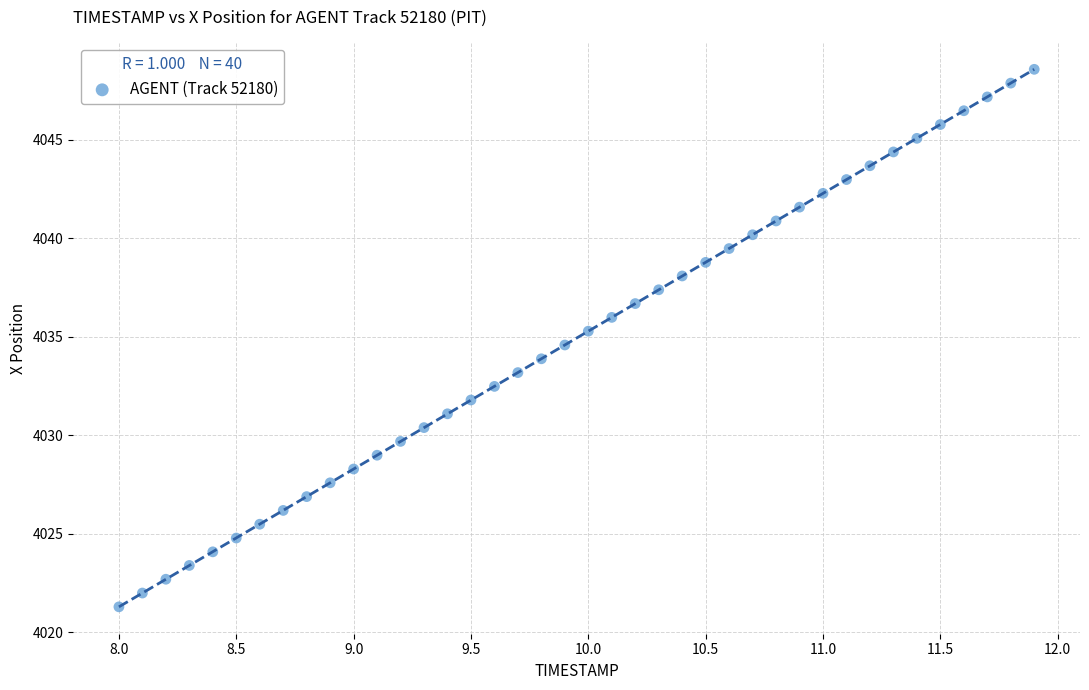

What is the range of Y values (max minus min)?

27.3